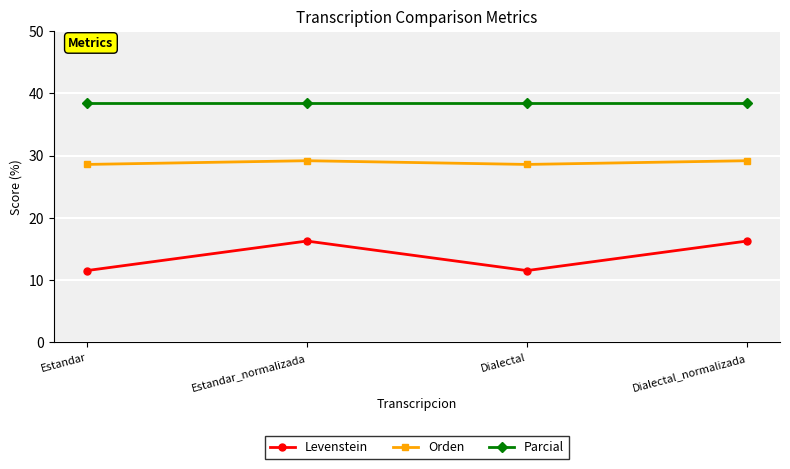

Reading right to left, what are all the values shown in this chart?

Levenstein: Dialectal_normalizada=16.3	Dialectal=11.5	Estandar_normalizada=16.3	Estandar=11.5
Orden: Dialectal_normalizada=29.2	Dialectal=28.6	Estandar_normalizada=29.2	Estandar=28.6
Parcial: Dialectal_normalizada=38.5	Dialectal=38.5	Estandar_normalizada=38.5	Estandar=38.5